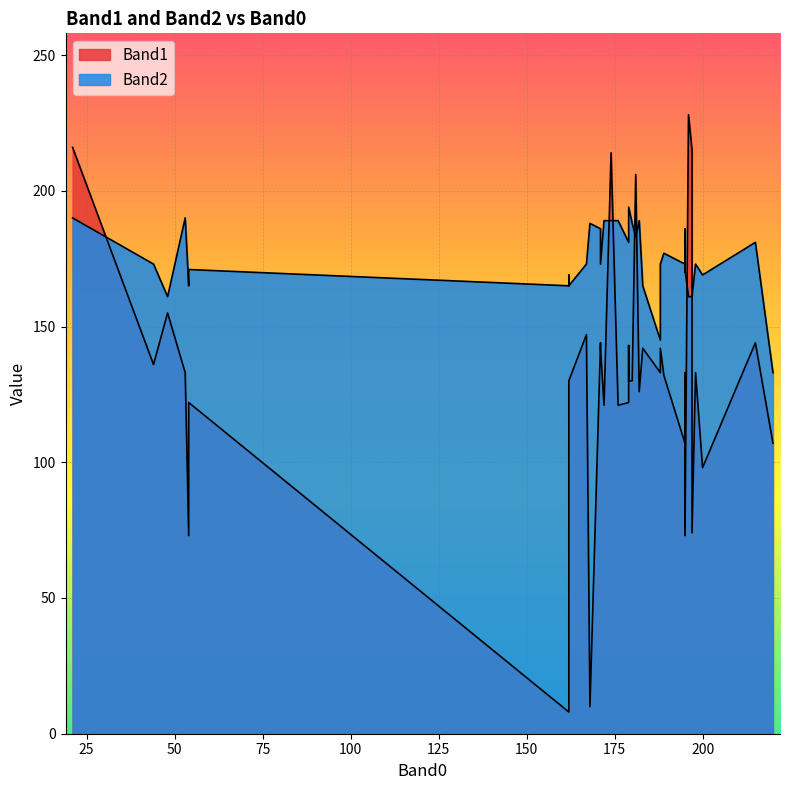

What is the difference between the Band1 values at 172 and 179?

9